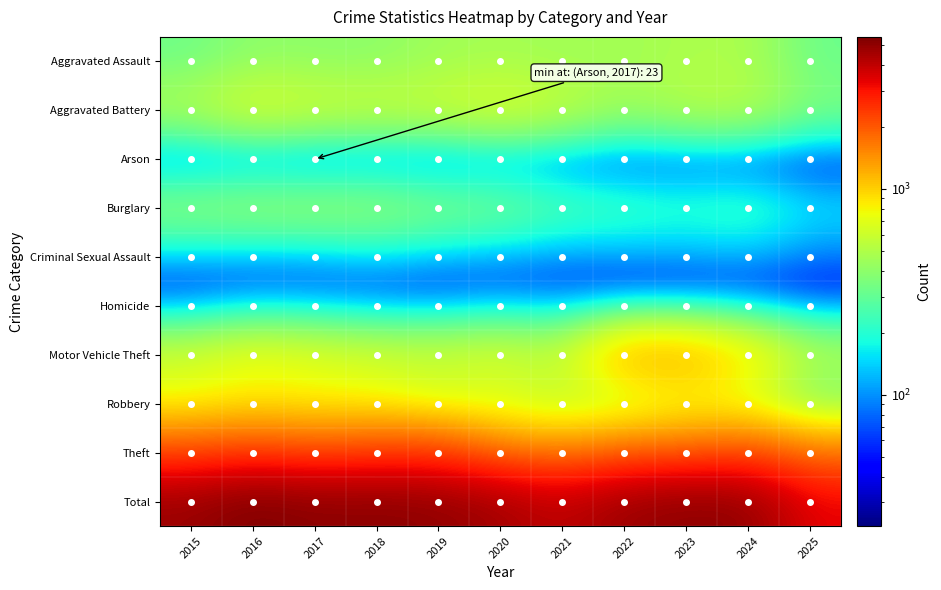

At how many categories does at least one series exceed 3904?

10